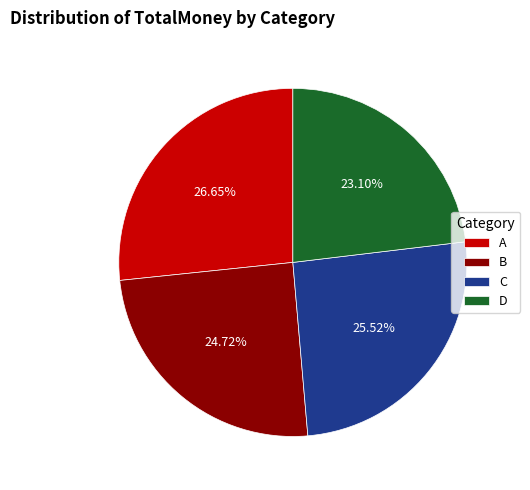

Approximately how many times larger is the value at C compared to D?

1.1